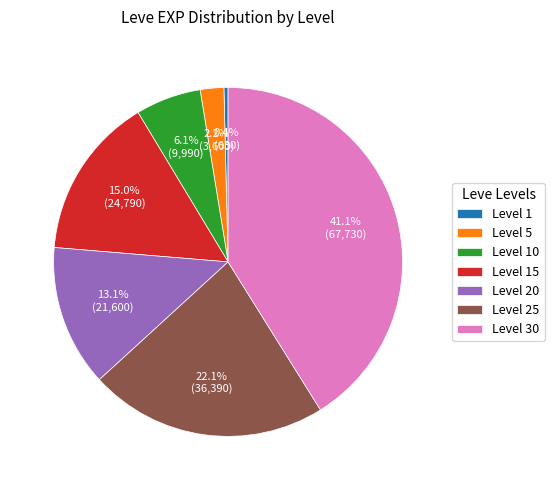

Combined, what portion of the pie is Level 1 and Level 25?

22.5%